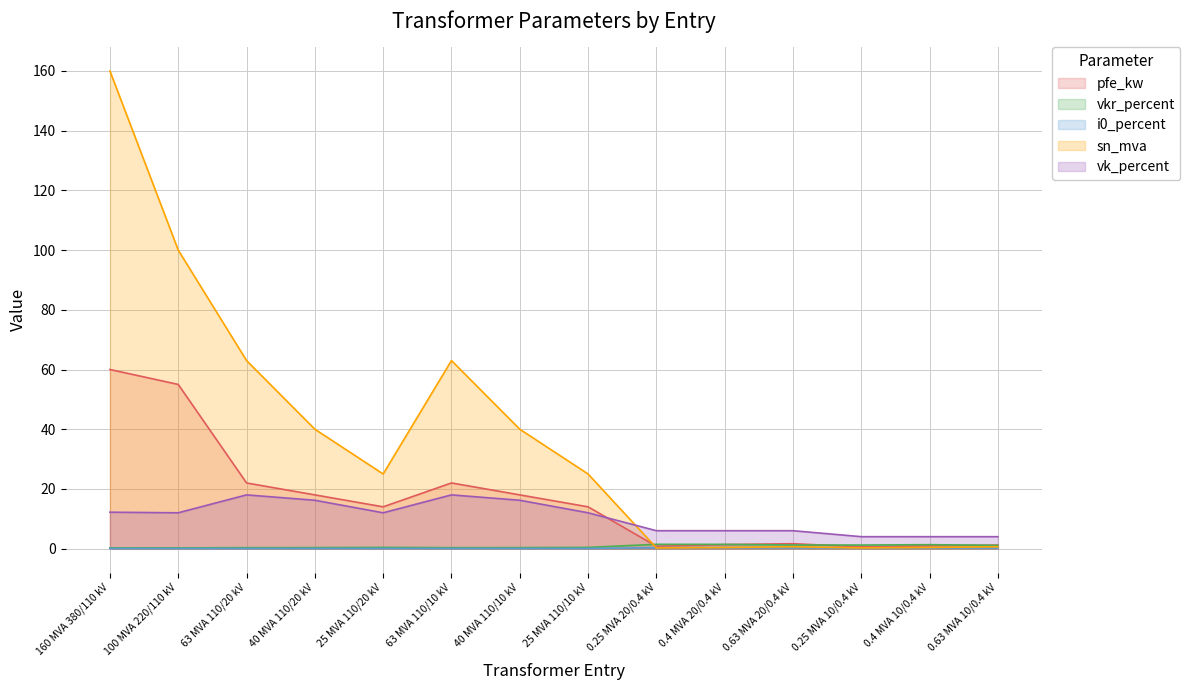

True or false: i0_percent has a value of 0.1 at 40 MVA 110/10 kV.

True